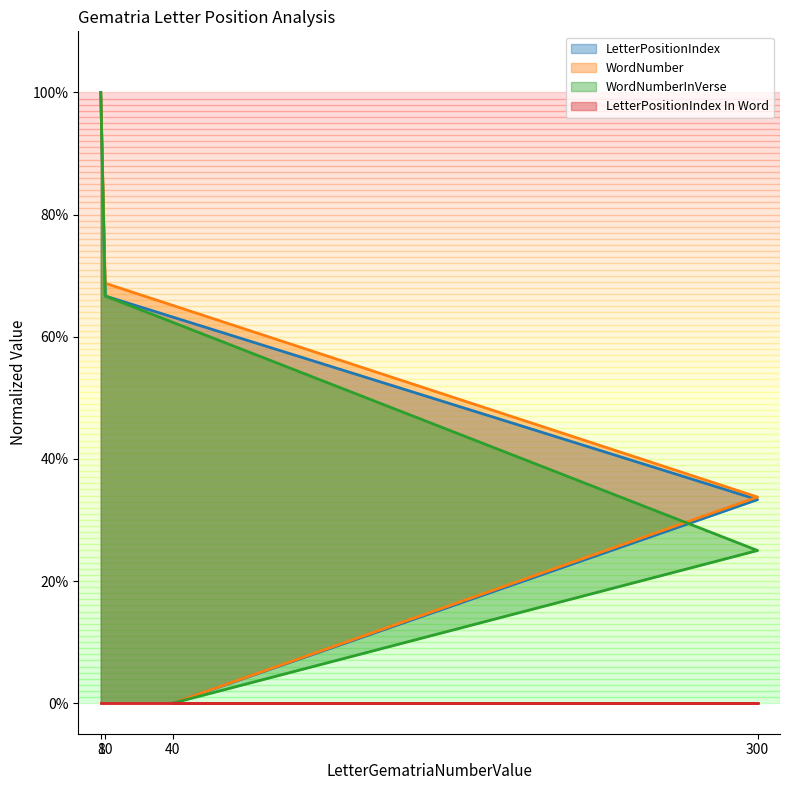

At how many categories does at least one series exceed 0?

3